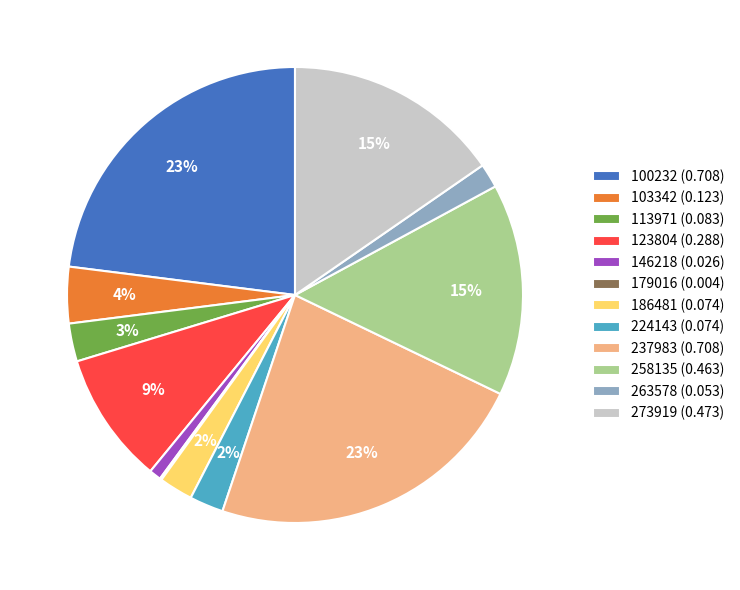

True or false: 123804 (0.288) accounts for 24% of the total.

False